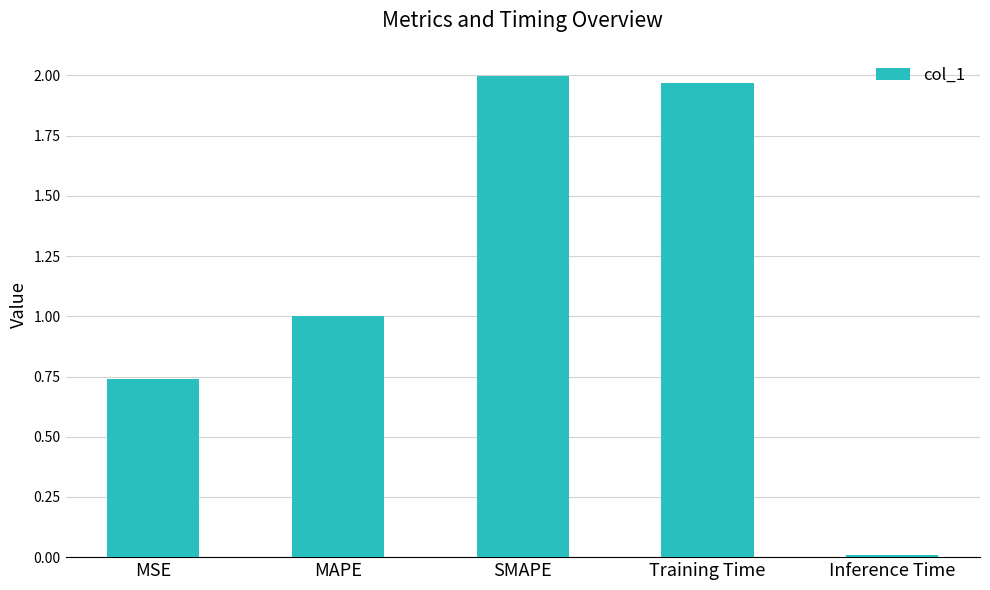

What is the label of the 1st bar from the left?

MSE